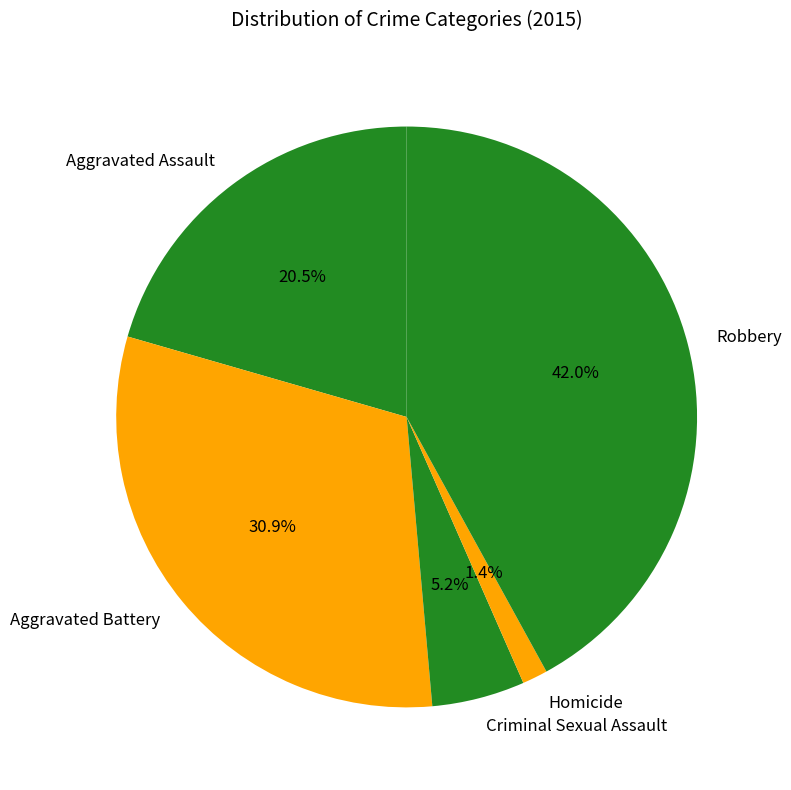

Between Aggravated Assault and Homicide, which is larger?

Aggravated Assault